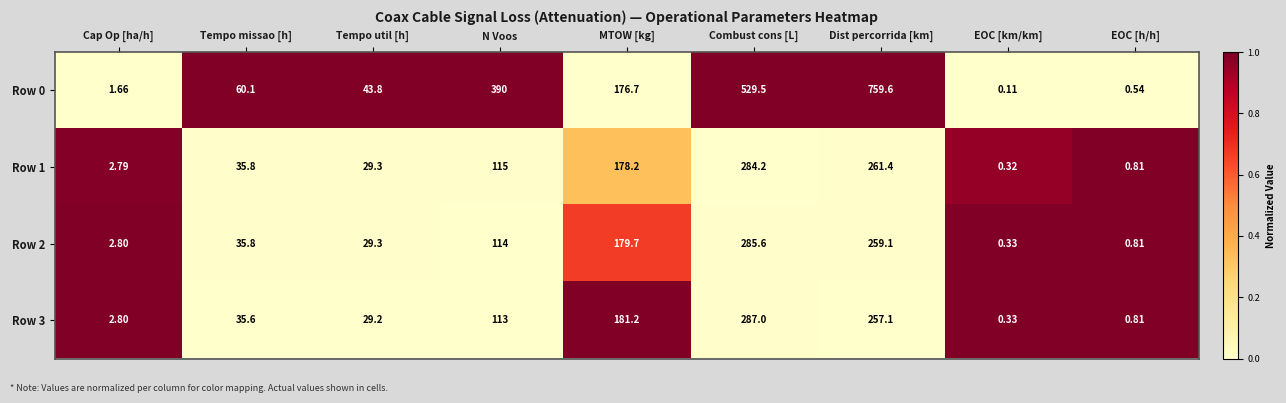

Is the value of Row 0 at Tempo util [h] greater than the value of Row 1 at MTOW [kg]?

No